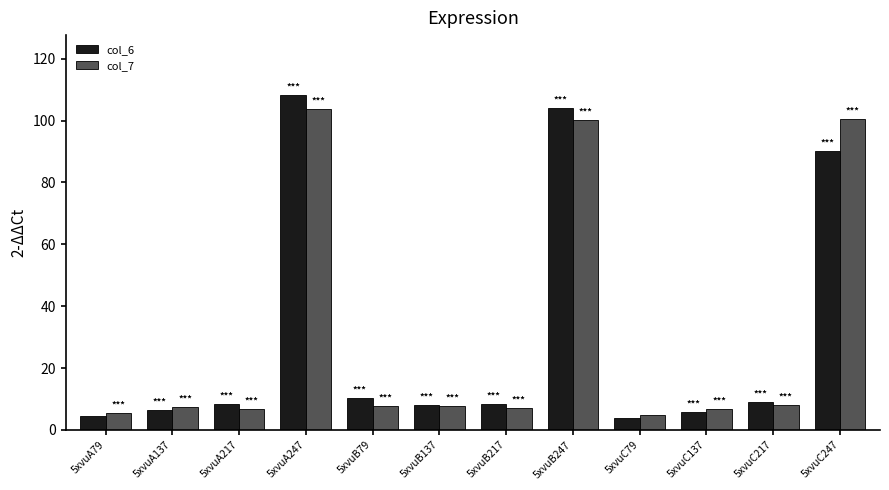

How many bars are there in total?

24